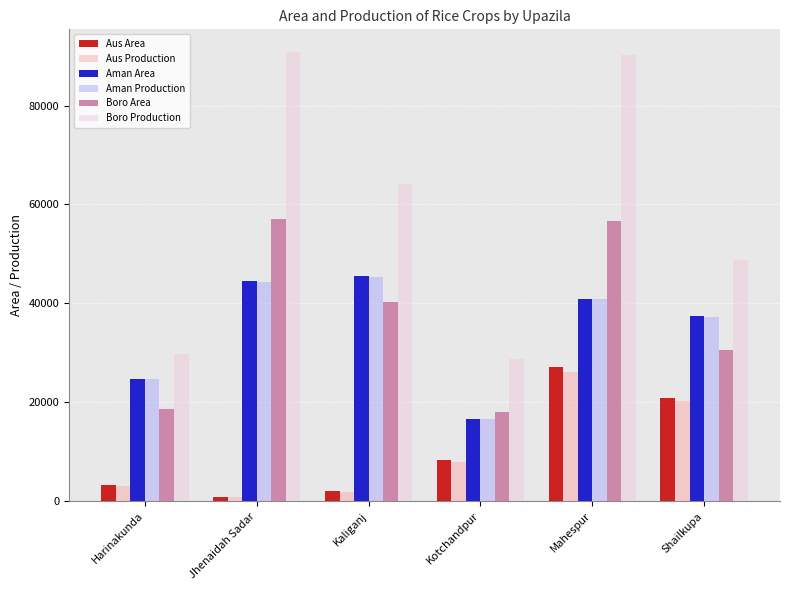

How many data points does each series have?

6